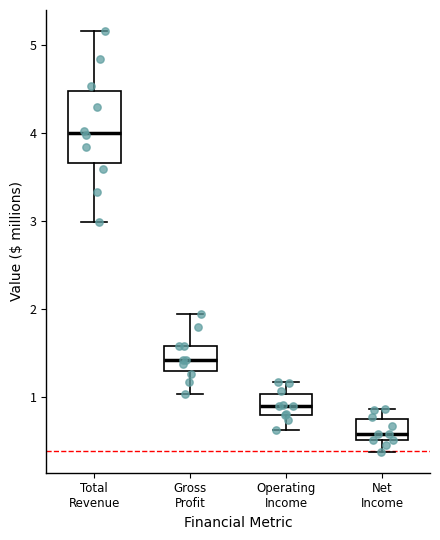

Reading left to right, read every box against the y-axis: the position of its median line, the range the box covers, and the ends of its whiskers. The values are not printed on the chart, so give them approximately, as read against the axis.

Total Revenue: median 4.0, box 3.7 to 4.5, whiskers 3.0 to 5.2
Gross Profit: median 1.4, box 1.3 to 1.6, whiskers 1.0 to 1.9
Operating Income: median 0.9, box 0.8 to 1.0, whiskers 0.6 to 1.2
Net Income: median 0.6, box 0.5 to 0.8, whiskers 0.4 to 0.9